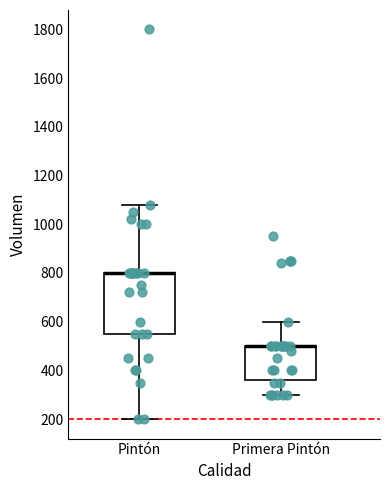

Which box is the tallest, from its lower edge to its upper edge?

Pintón